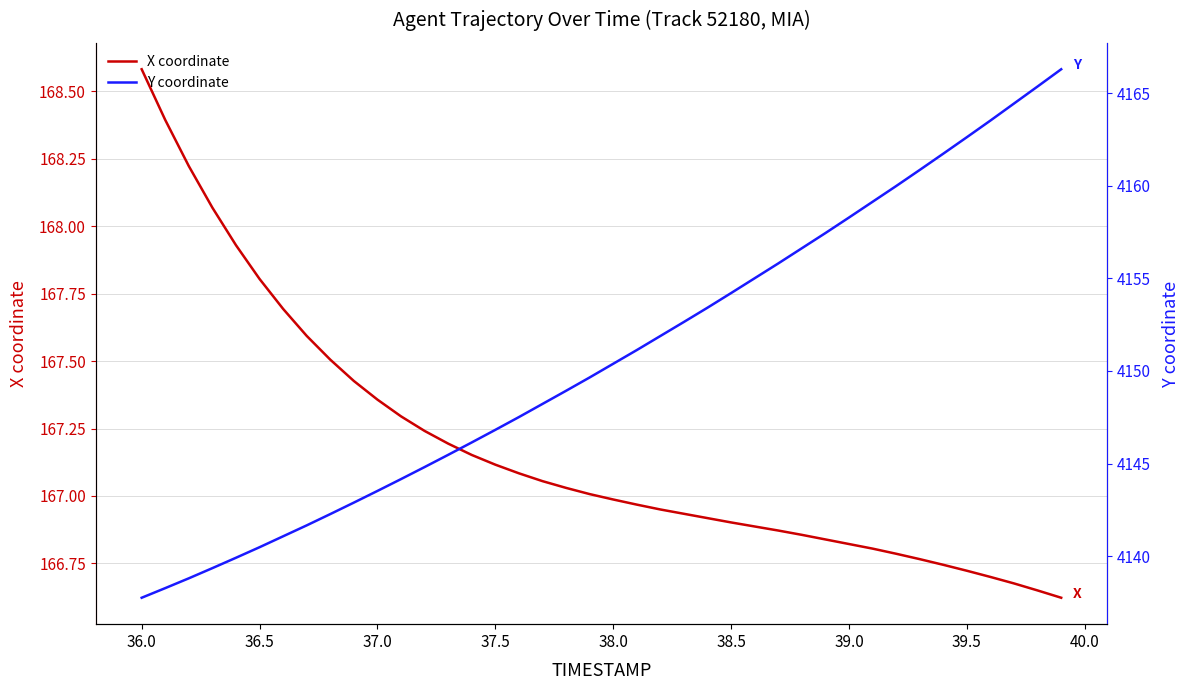

What is the highest value of the X coordinate series?

168.6